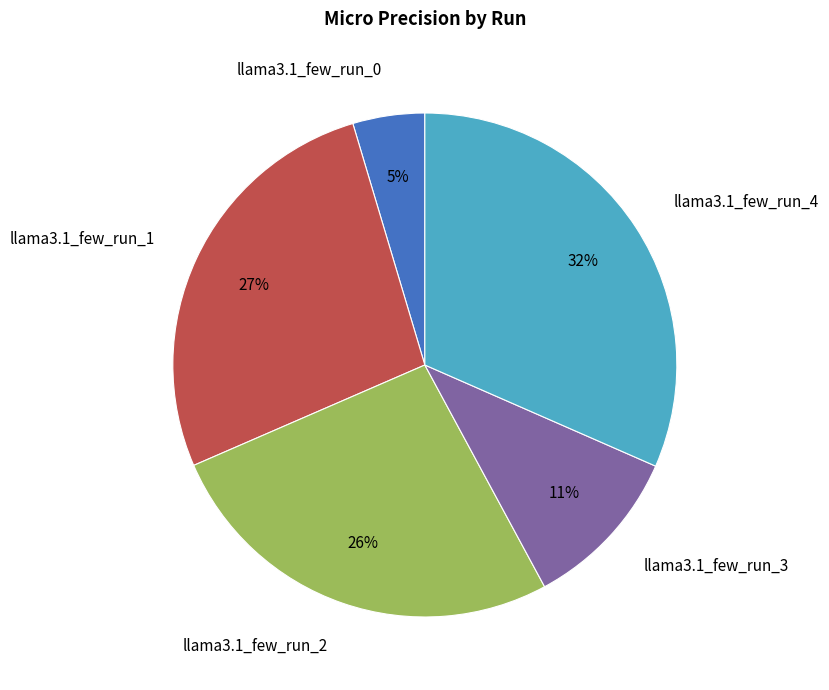

To the nearest percent, what portion does llama3.1_few_run_1 represent?

27%